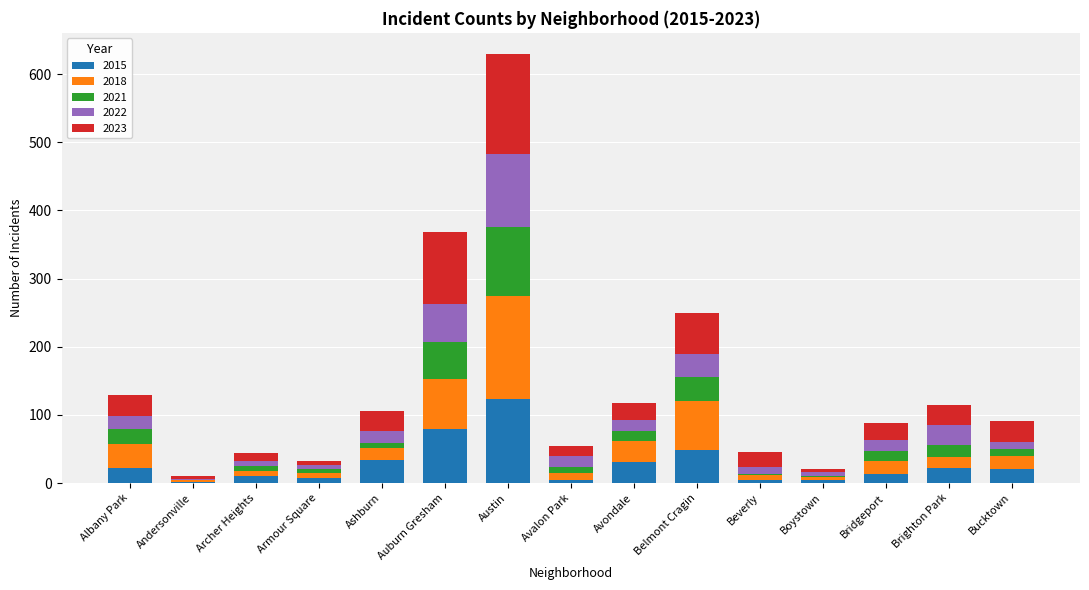

What is the sum of all 2015 values?

424